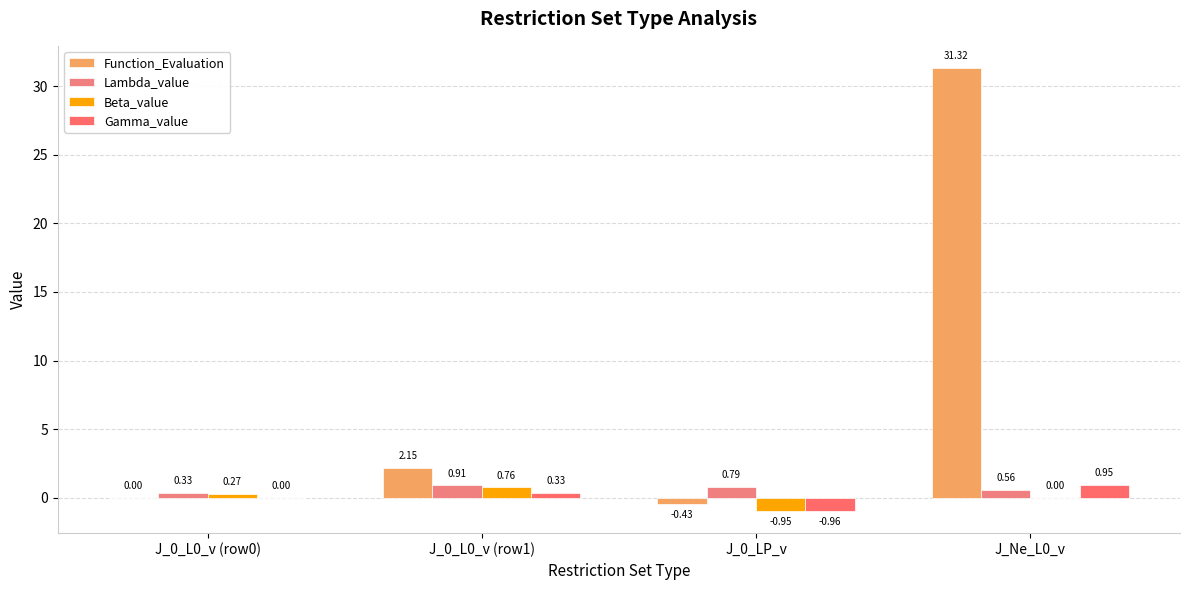

What is the difference between the highest and lowest values at J_0_LP_v?

1.7